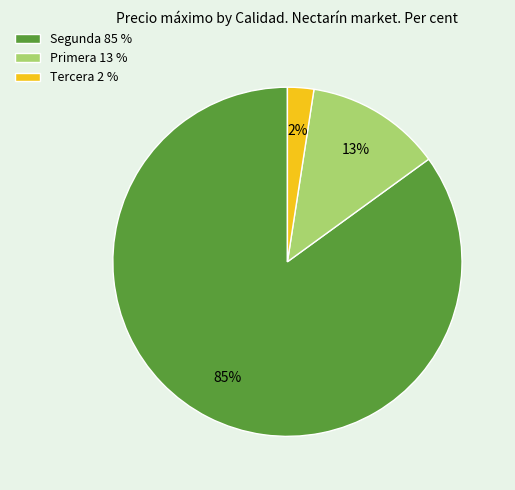

To the nearest percent, what is the difference between the largest and smallest slice percentages?

83%